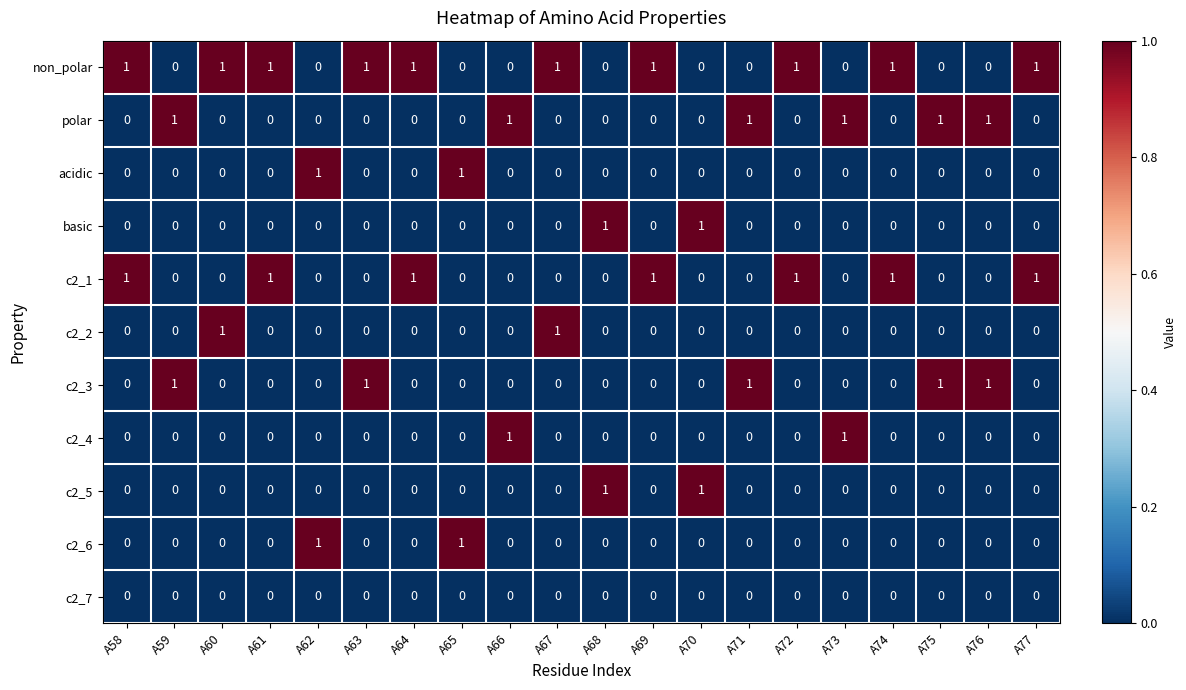

At how many categories does at least one series exceed 0?

20